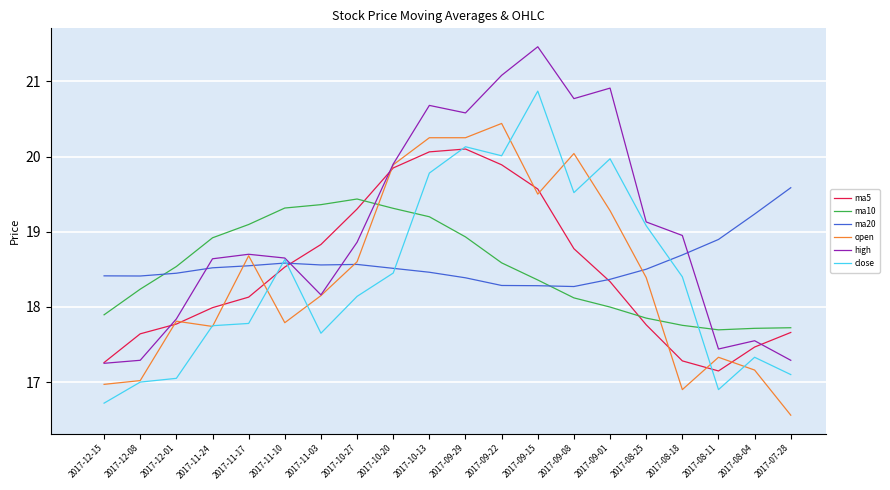

What value does the ma20 series have at 2017-10-20?

18.5